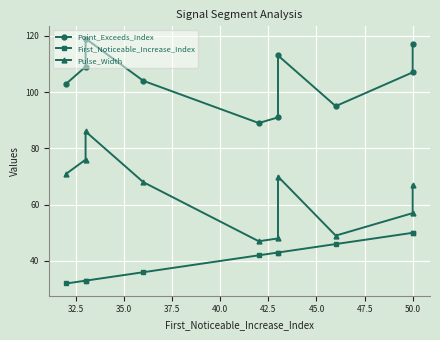

True or false: Pulse_Width and Point_Exceeds_Index intersect in this chart.

False